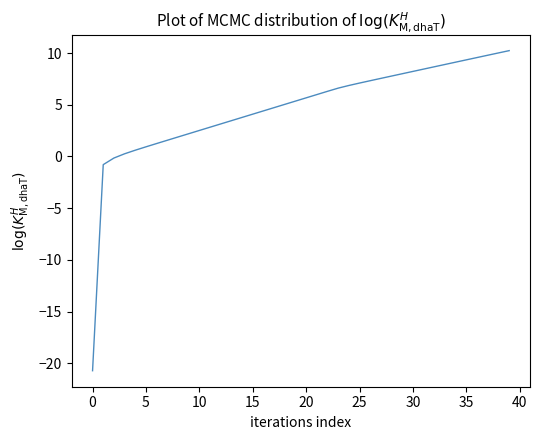

How many positive values are there?

37